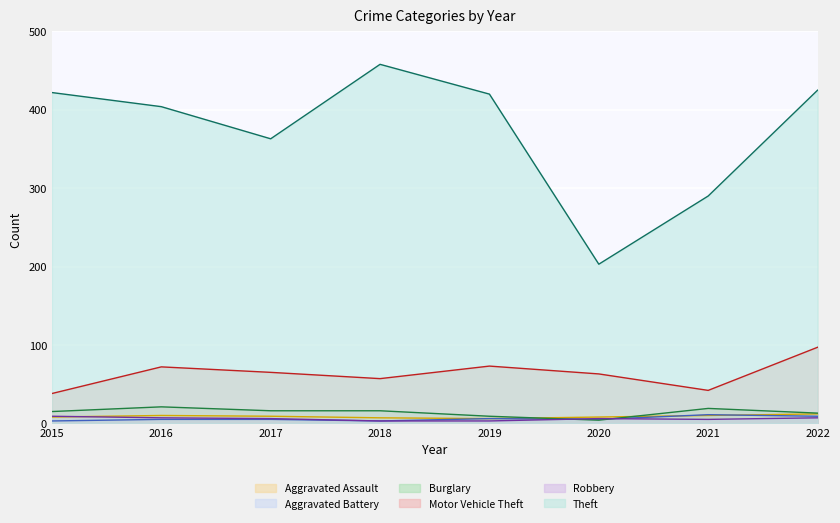

How many lines are shown in the chart?

6